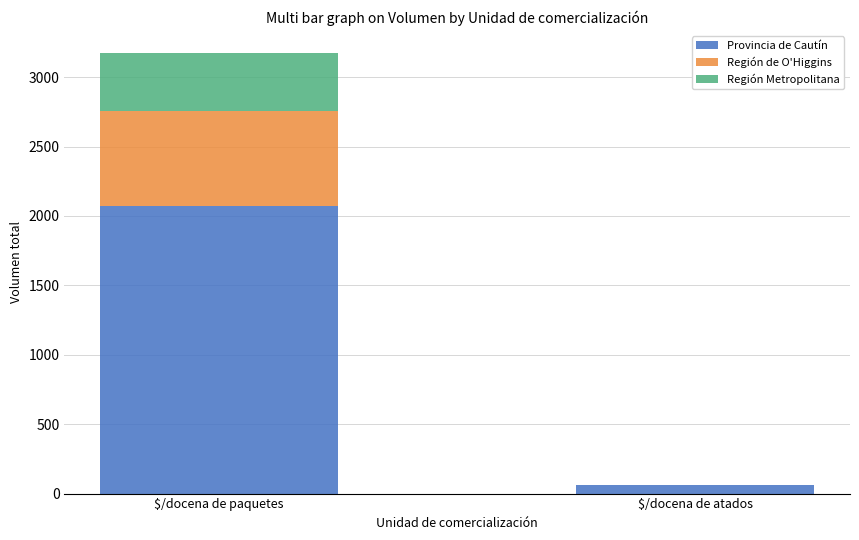

At which category is the sum across all series the highest?

$/docena de paquetes